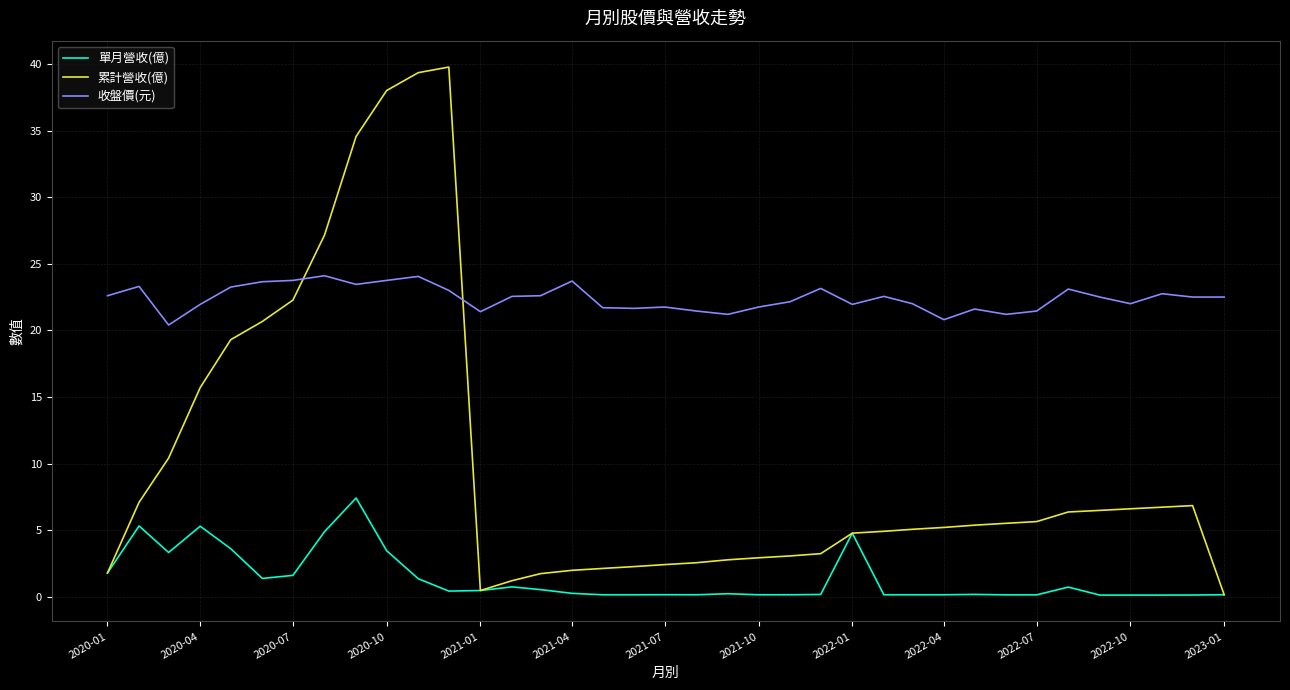

What are all the series names shown in the legend?

單月營收(億), 累計營收(億), 收盤價(元)